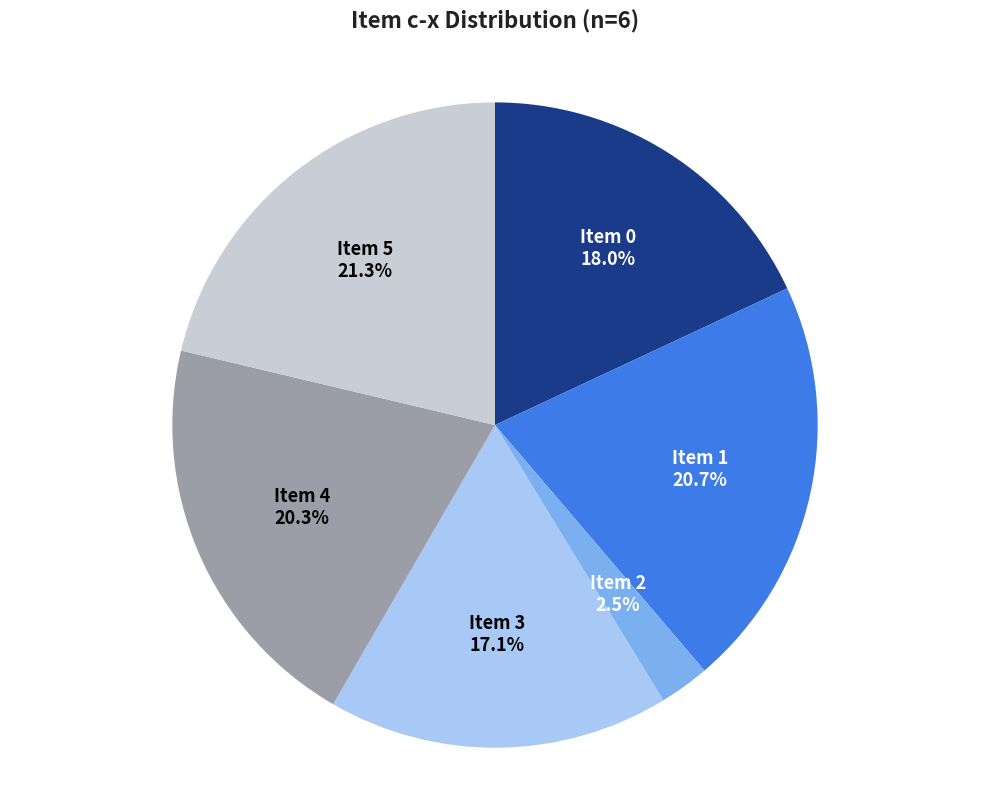

Which slice is the largest?

Item 5